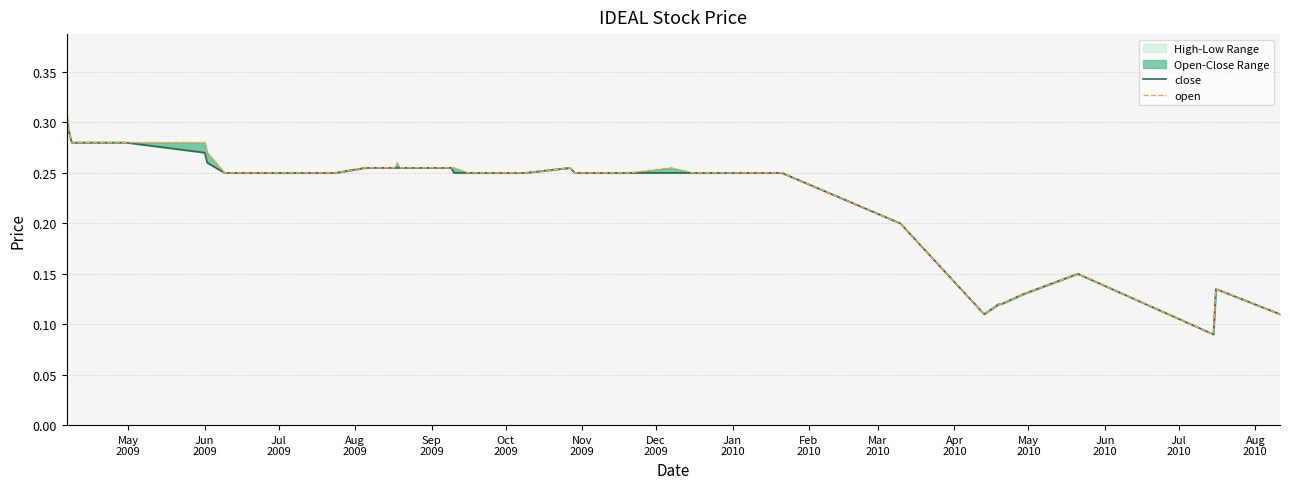

Rank the series by their average value, from lowest to highest.

close, open